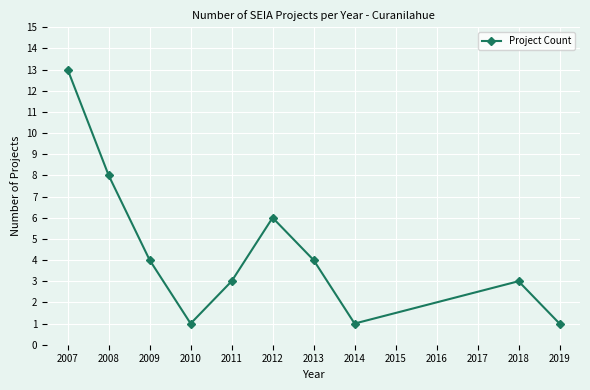

Reading left to right, transcribe all the data shown in this chart.

13	8	4	1	3	6	4	1	3	1